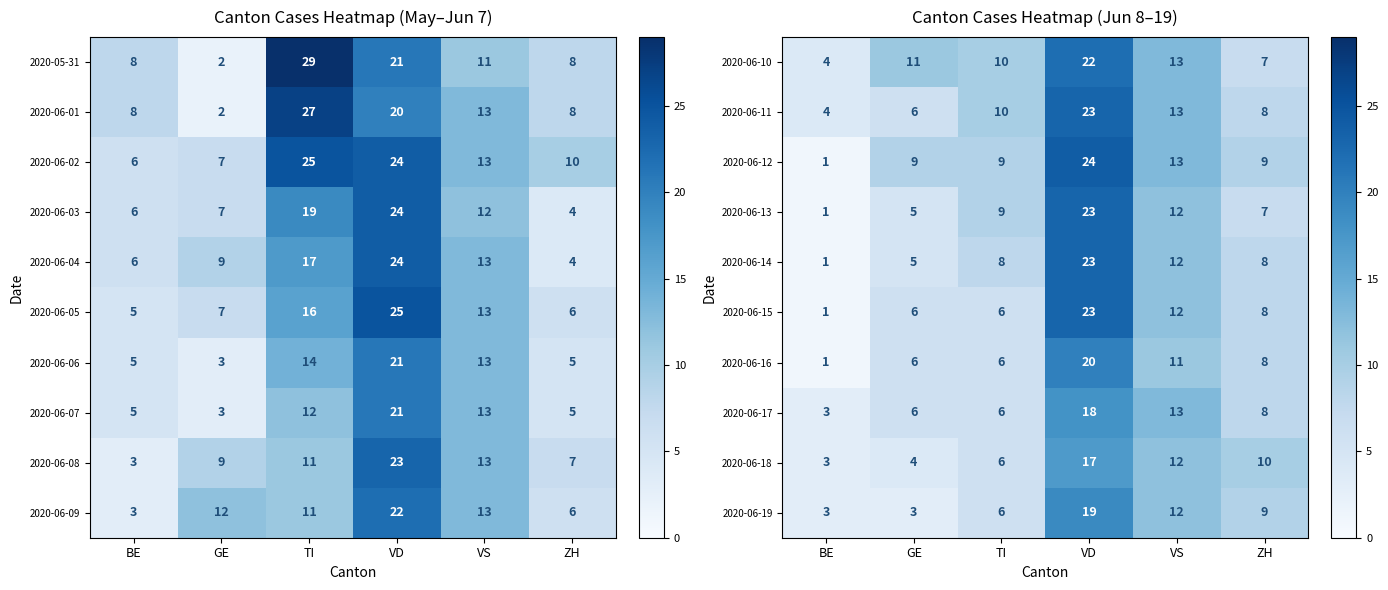

What is the minimum value shown in the chart?

1